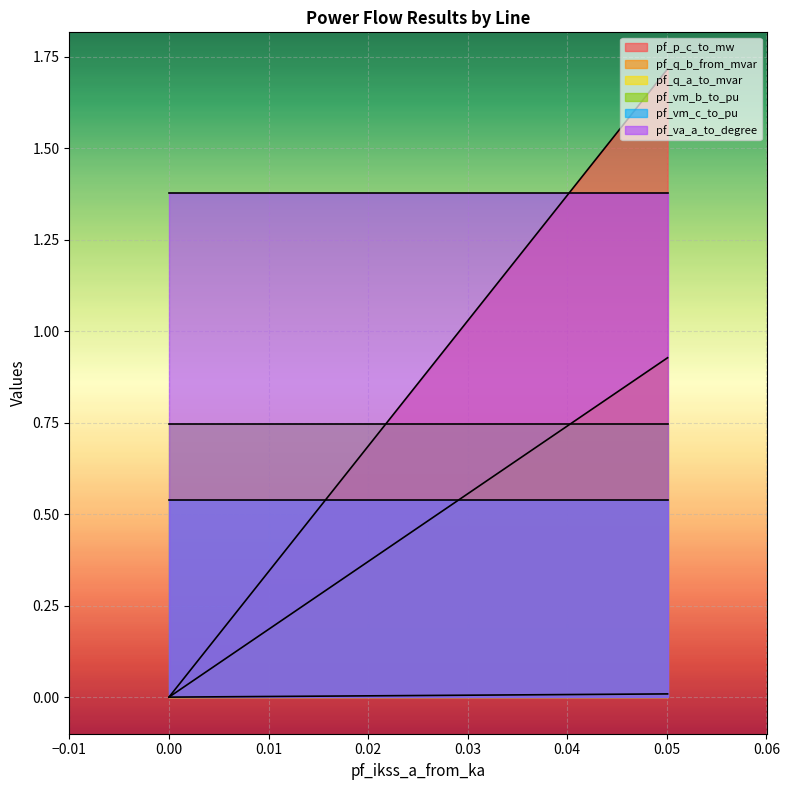

What is the sum of the pf_vm_c_to_pu values at Line_2 and Line_1?

1.1